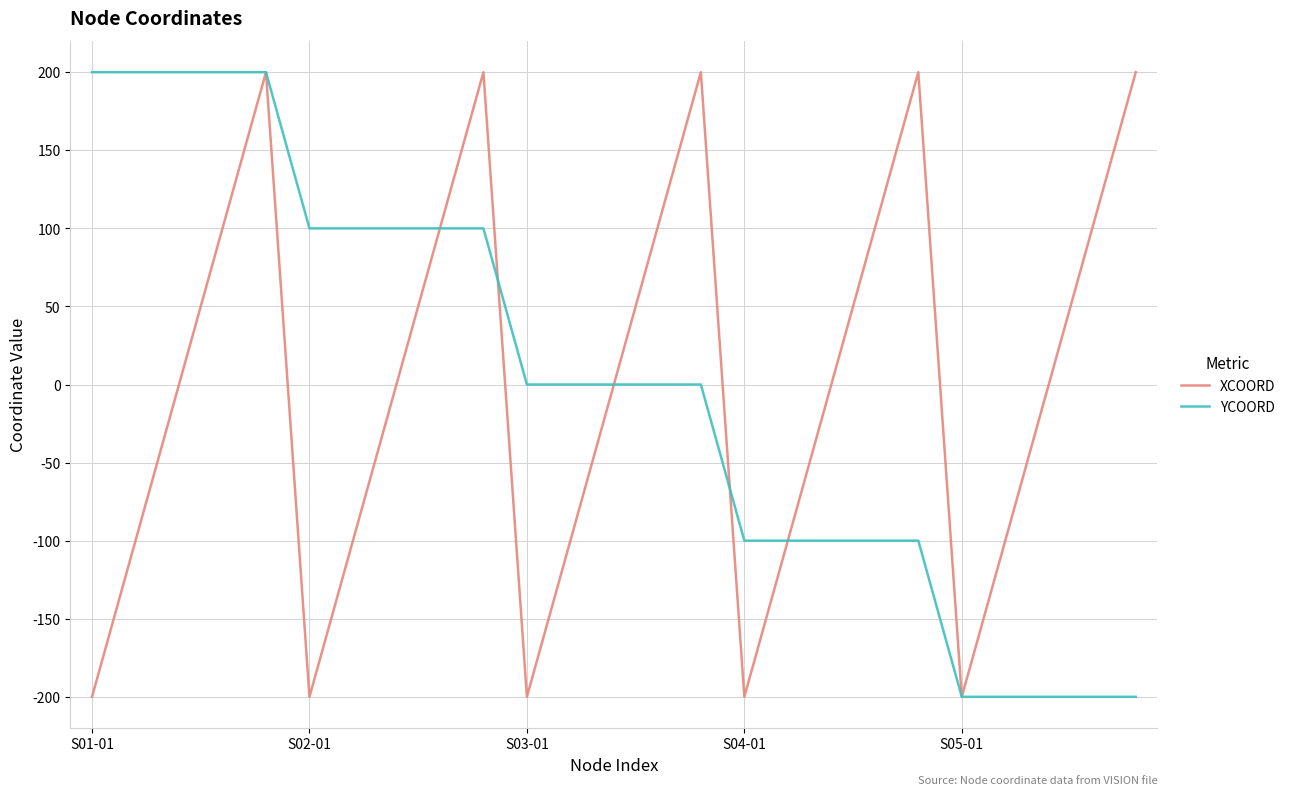

What is the maximum value for YCOORD?

200